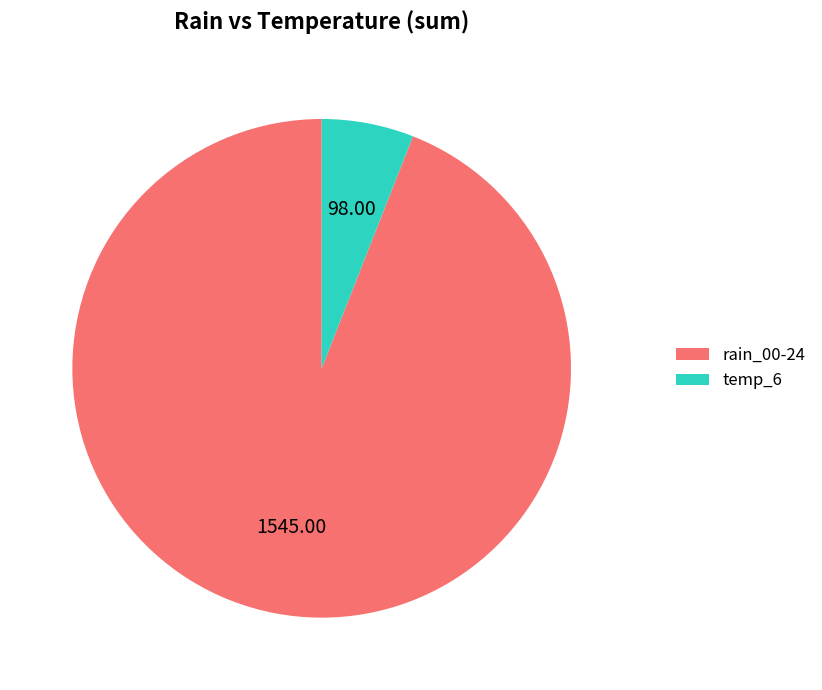

Do rain_00-24 and temp_6 together represent more than half of the pie?

Yes